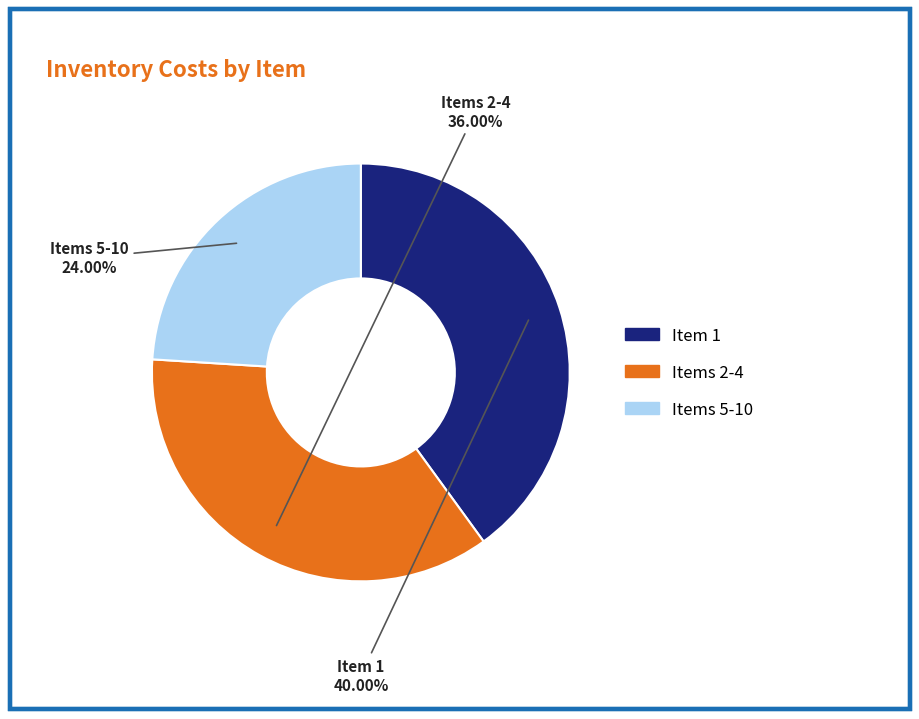

Does any single category account for the majority?

No